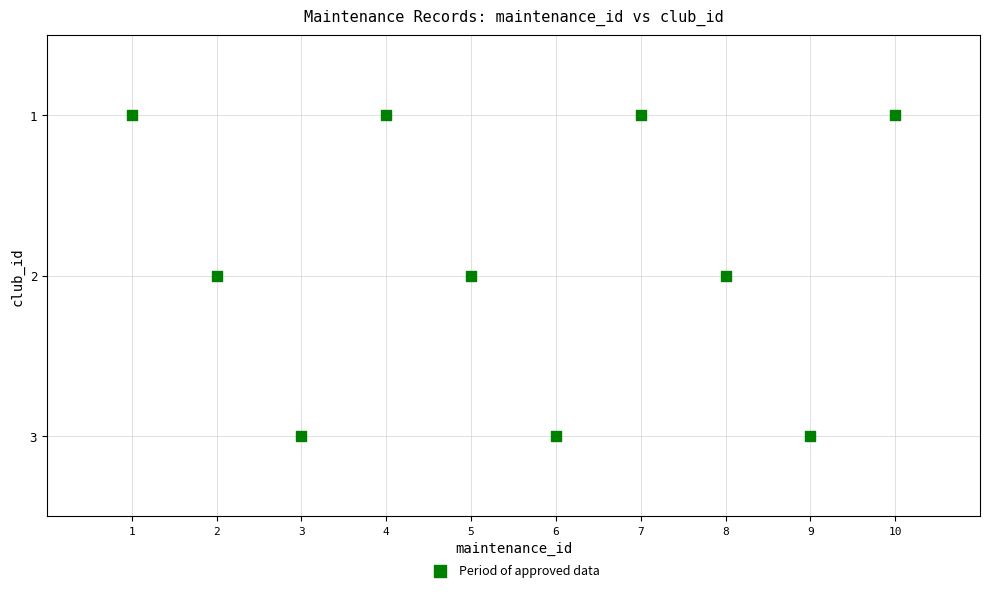

What is the range of X values (max minus min)?

9